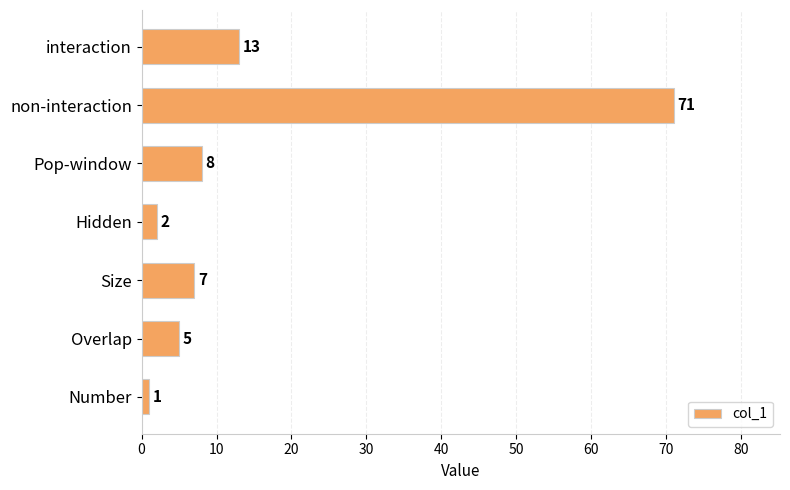

Reading top to bottom, transcribe all the data shown in this chart.

interaction=13	non-interaction=71	Pop-window=8	Hidden=2	Size=7	Overlap=5	Number=1